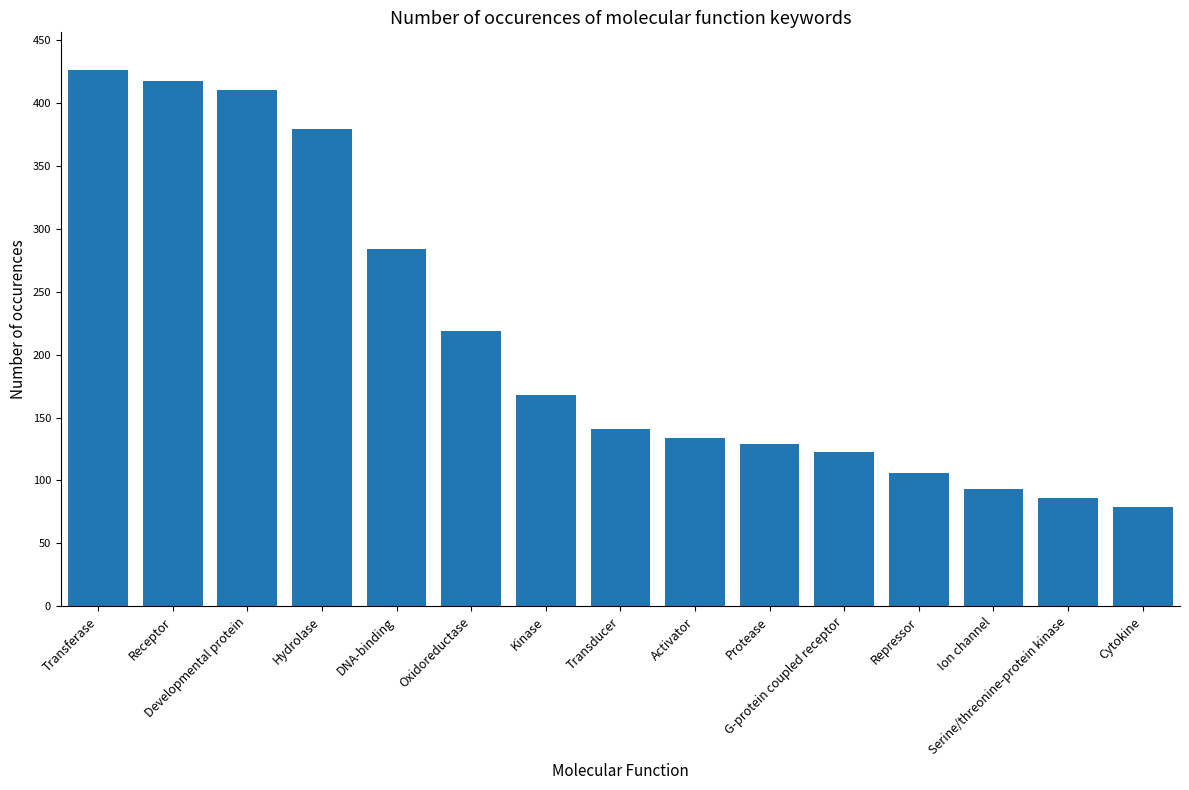

True or false: the data shows 222 at Activator.

False